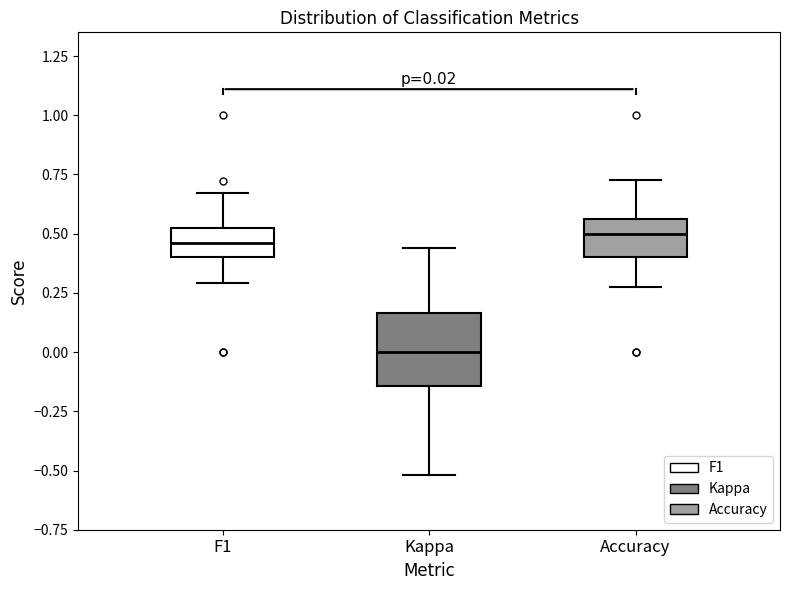

Comparing the boxes themselves (not the whiskers), which one is the tallest?

Kappa